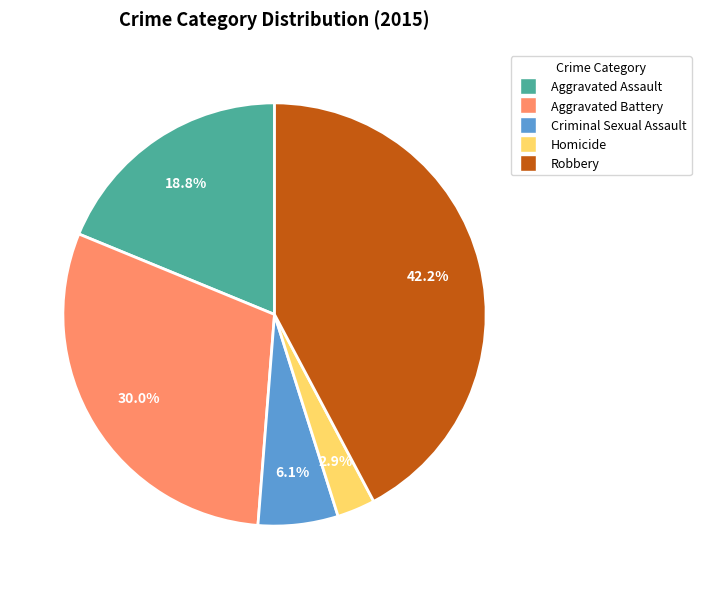

To the nearest percent, what percentage of the pie is Homicide?

3%